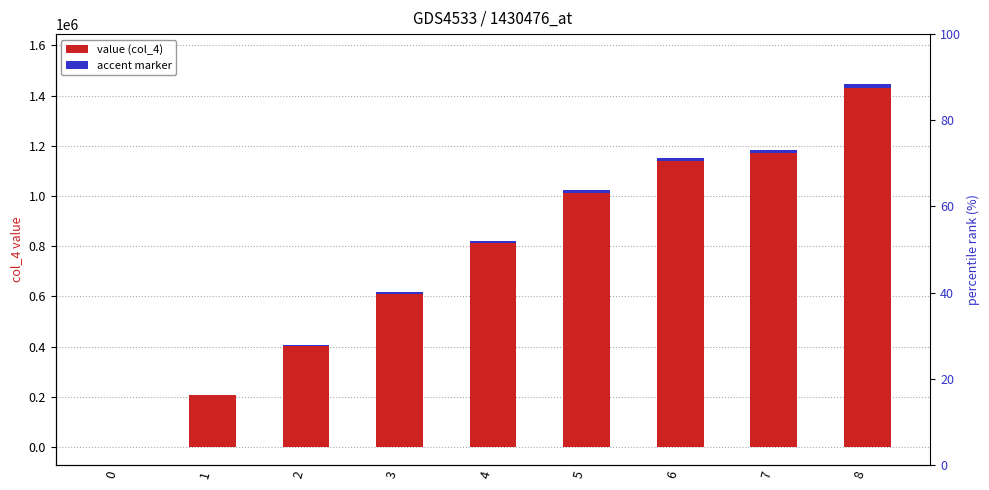

What is the difference between the maximum and minimum values in the accent marker series?

17165.7